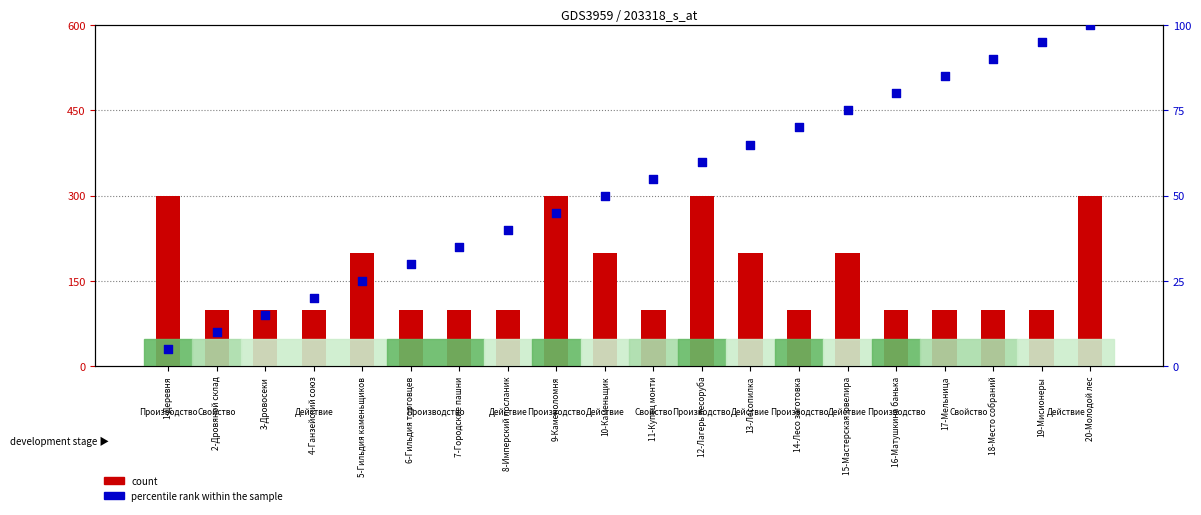

Which series contains the lowest Y value?

percentile rank within the sample